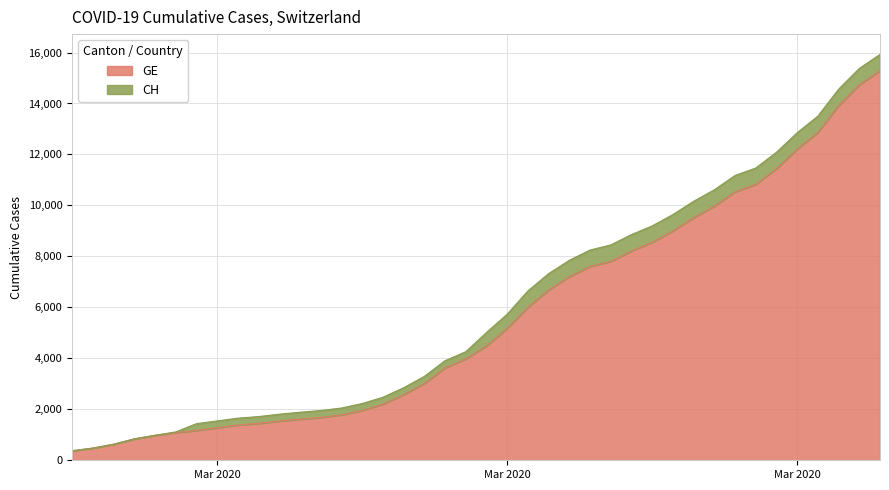

What is the difference between the maximum and minimum values in the CH series?

15551